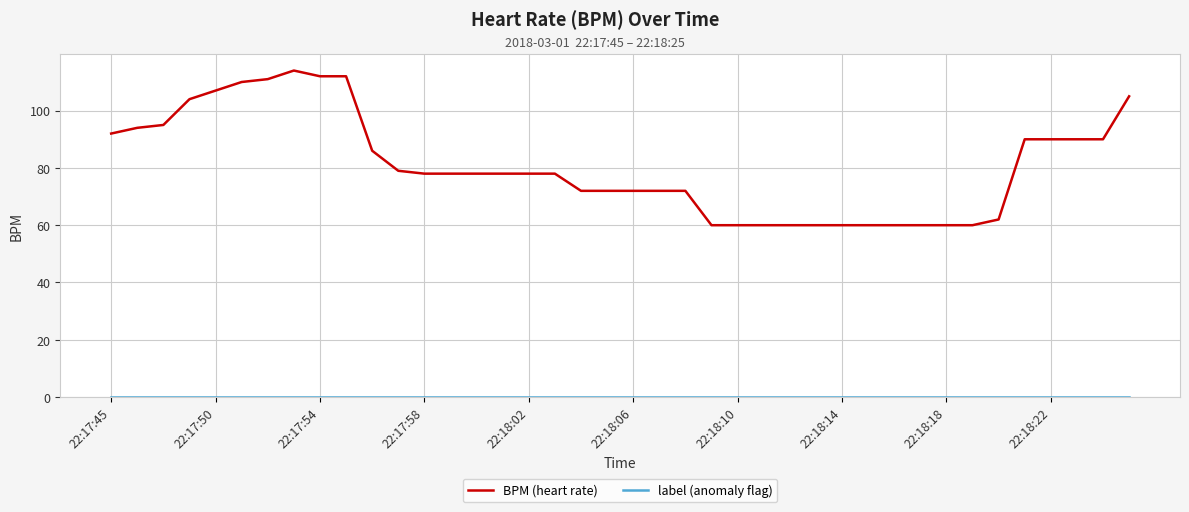

Is this an area chart (filled region under the line)?

No